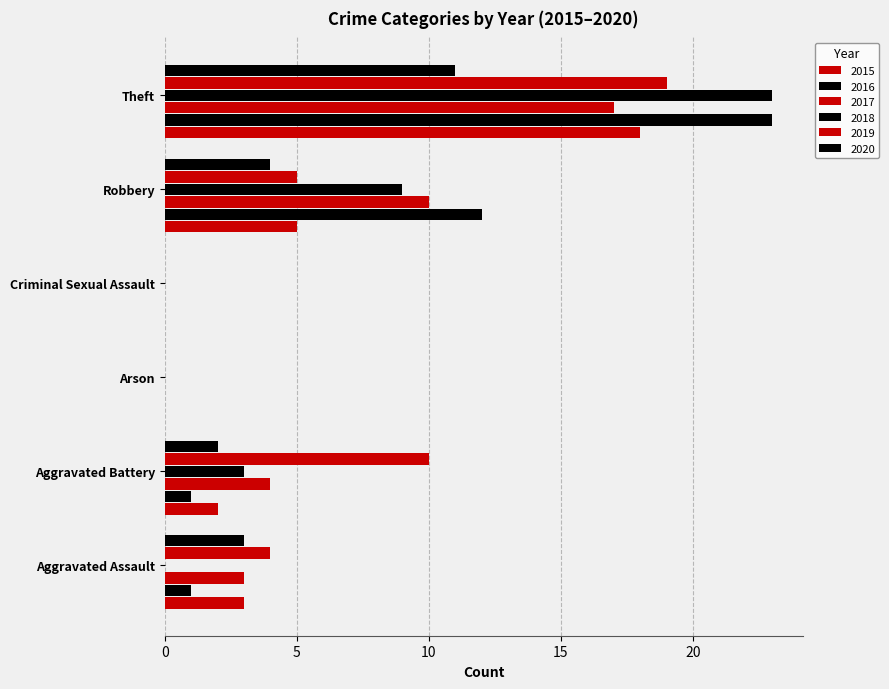

What is the label of the 2nd bar from the left?

Aggravated Battery